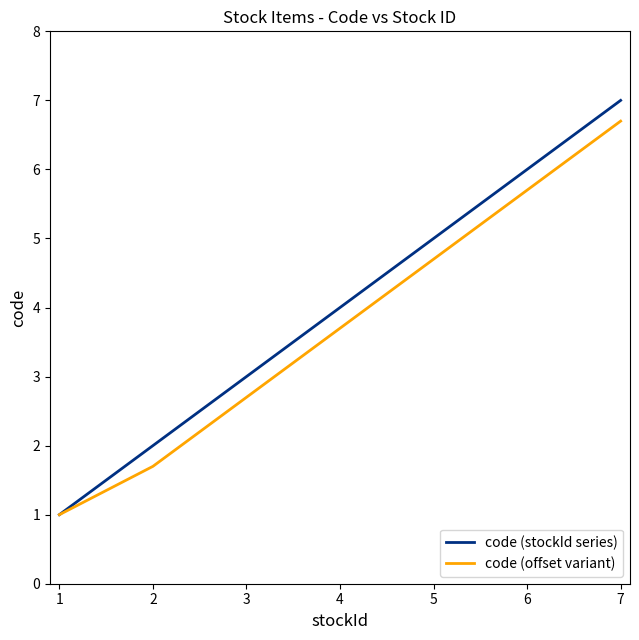

What is the greatest value displayed?

7.0